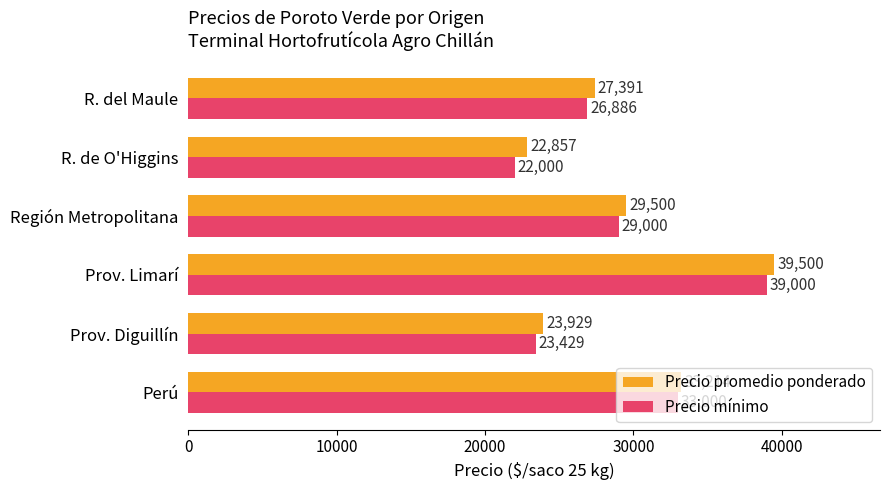

At which label does Precio promedio ponderado reach its peak?

Prov. Limarí